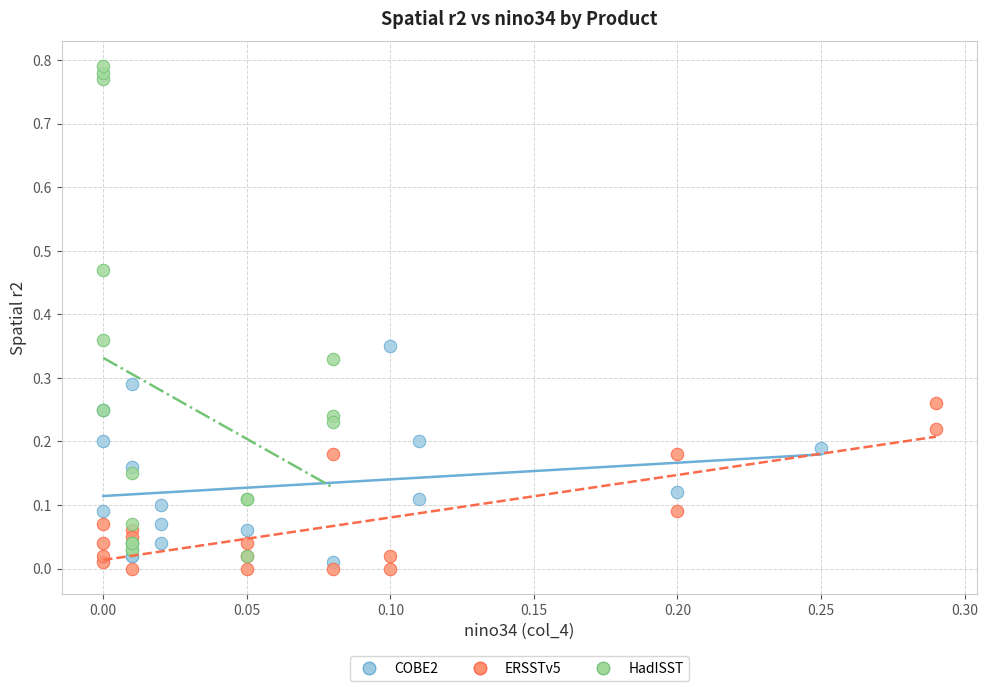

Which series has the largest Y range (max minus min)?

HadISST